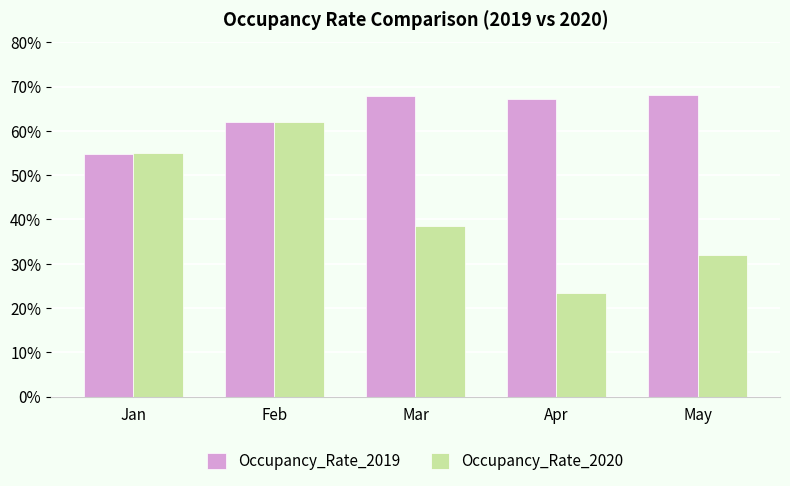

Which series has the largest range (max minus min)?

Occupancy_Rate_2020